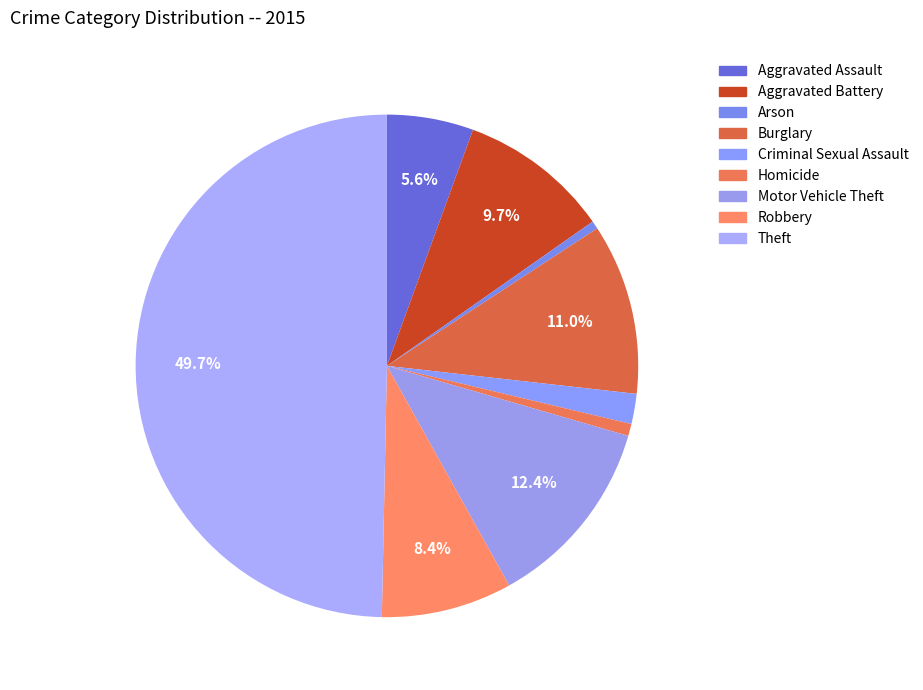

To the nearest percent, what is the combined percentage of Aggravated Assault and Motor Vehicle Theft?

18%